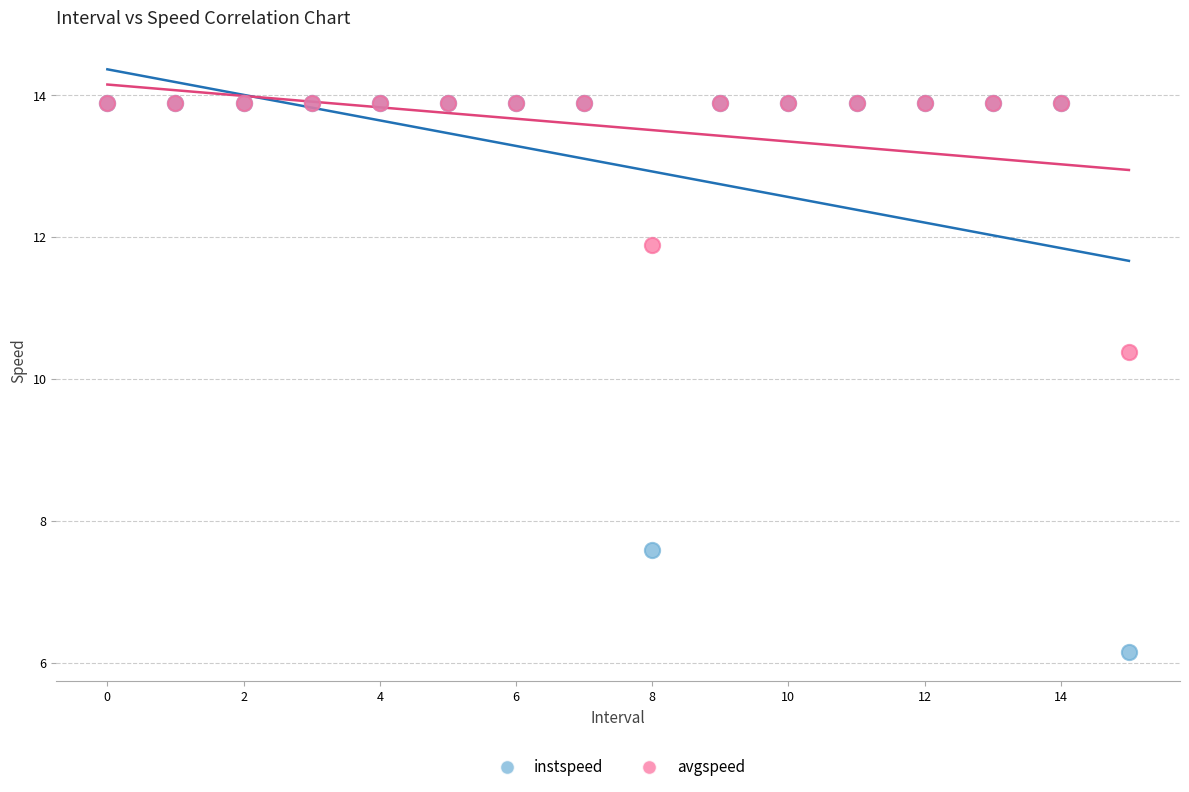

Across all series, what Y value is closest to 10?

10.4